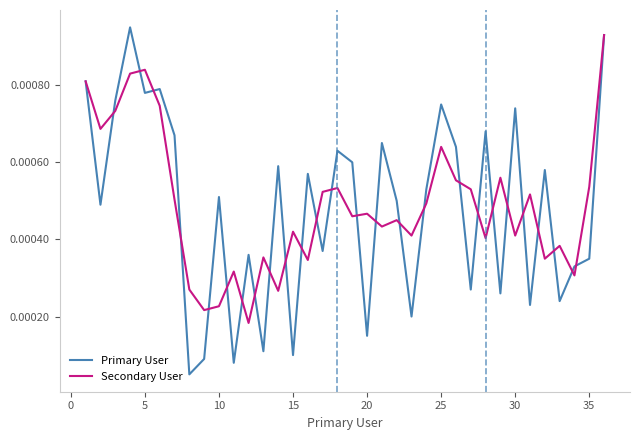

In Primary User, how many points are higher than both neighbors (excluding endpoints)?

12